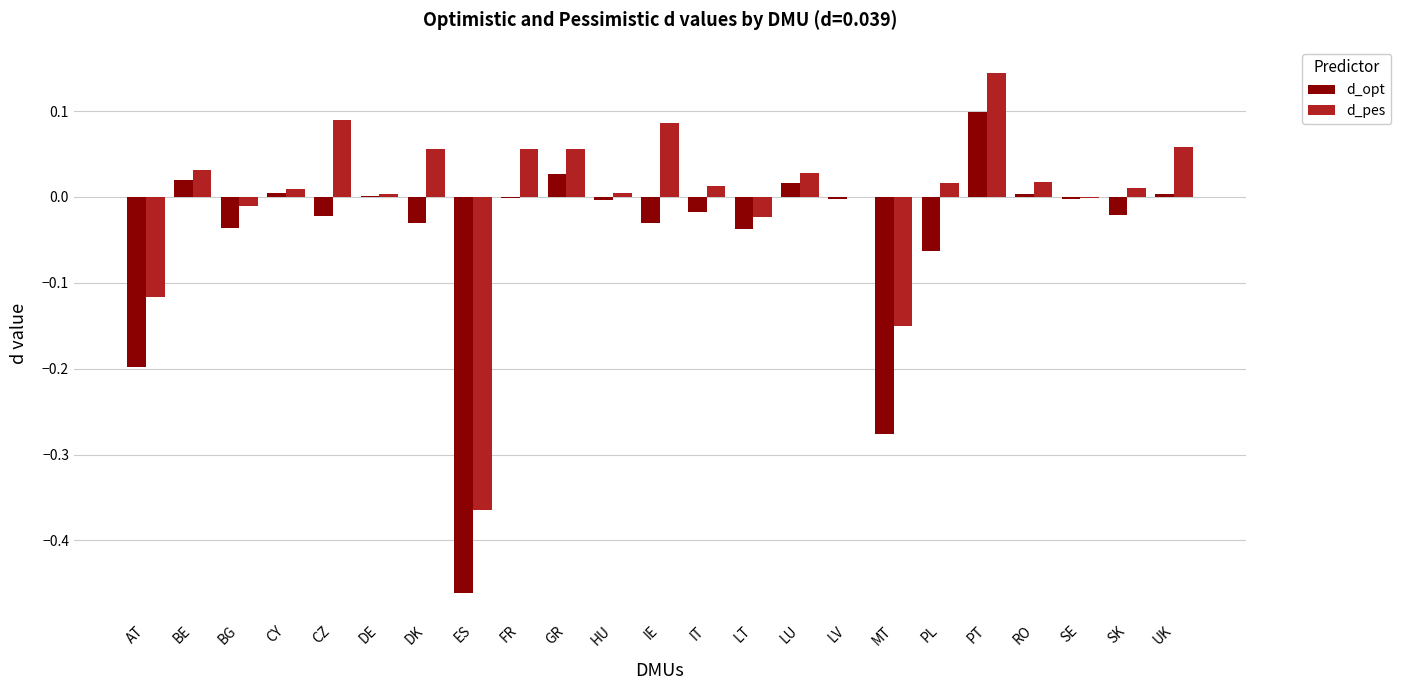

Which category has the highest value in the d_opt series?

PT